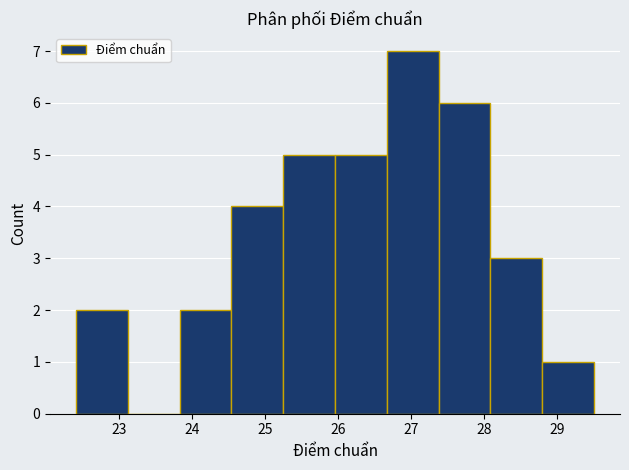

Which range on the x-axis has the tallest bar?

26.67 to 27.38